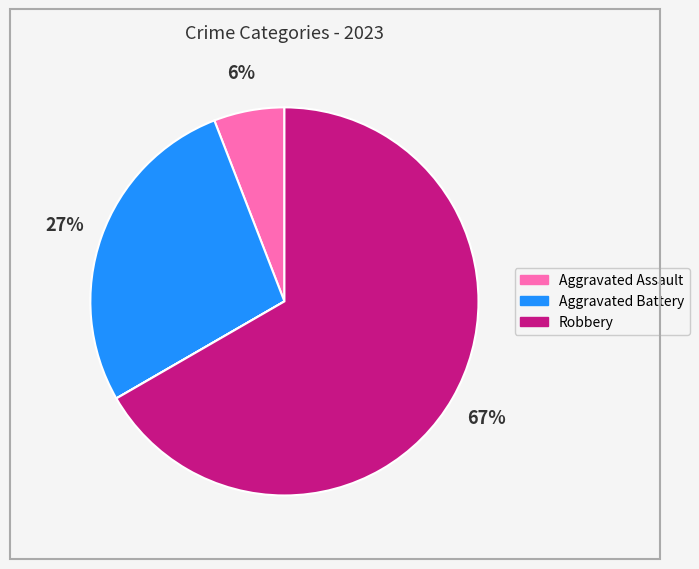

Is there any slice that represents more than half of the pie?

Yes